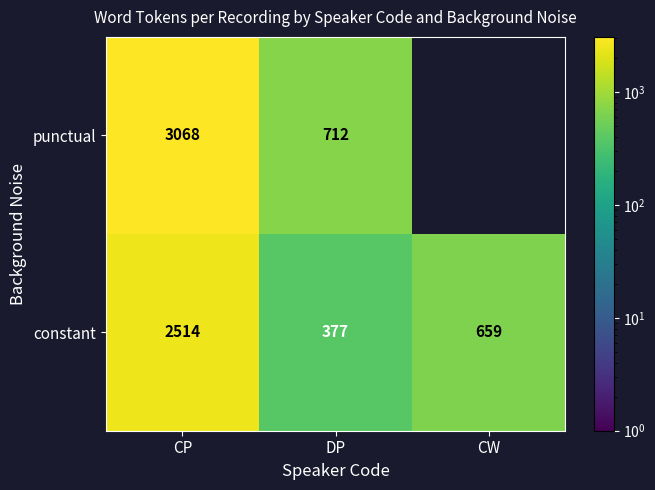

True or false: constant has a value of 377 at DP.

True